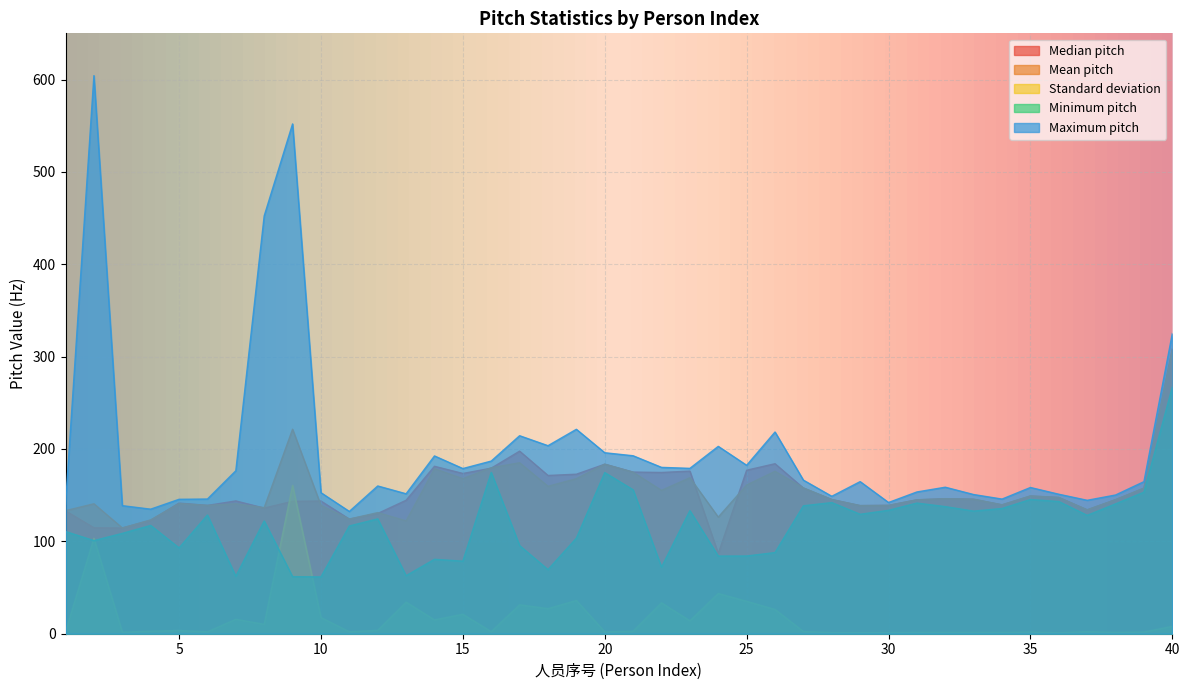

Which label corresponds to the smallest value in the chart?

35